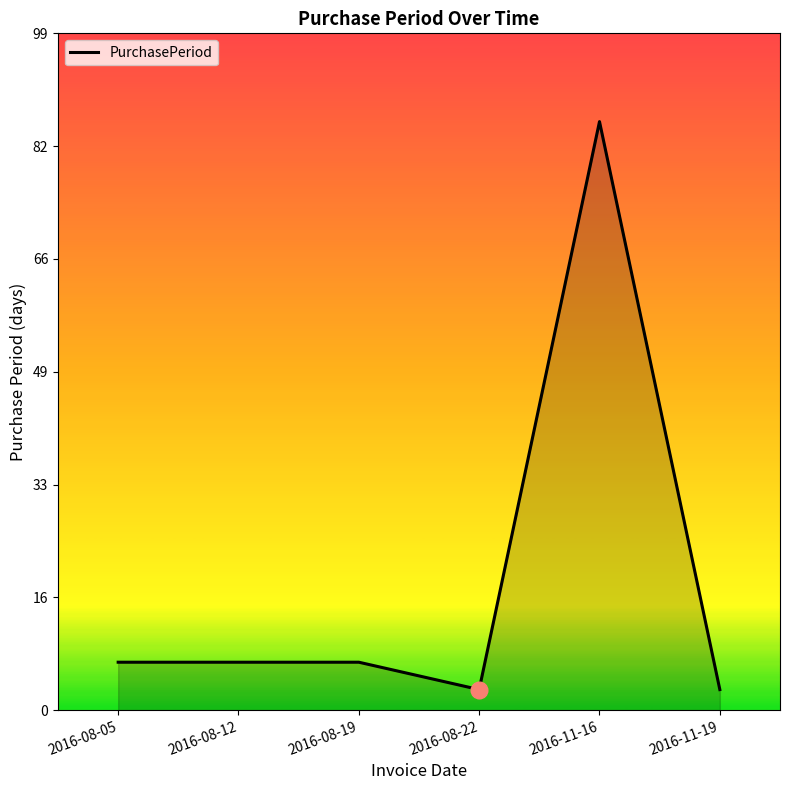

Is it true that the value at 2016-08-05 is 10?

False